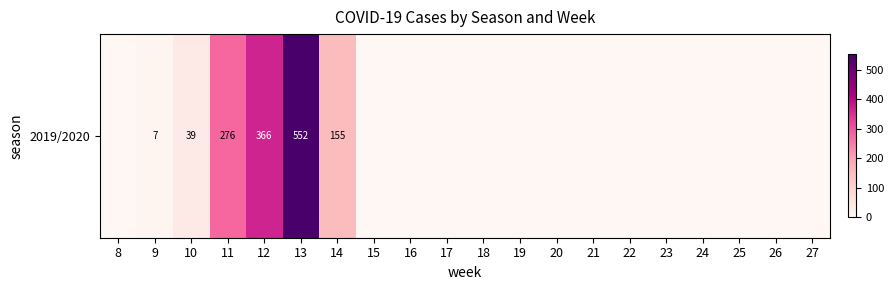

Count the number of data series in this chart.

1